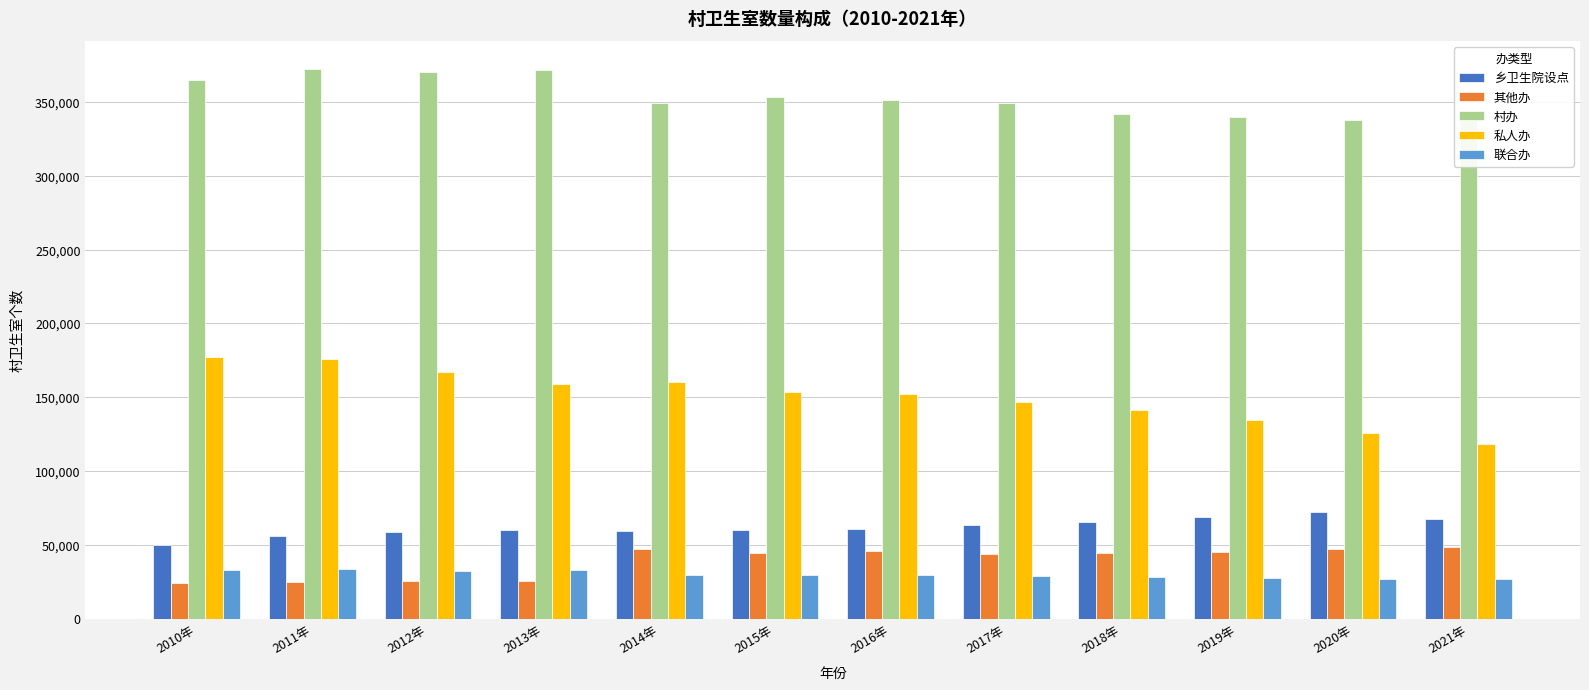

What is the spread (max minus min) of values at 2018年?

313709